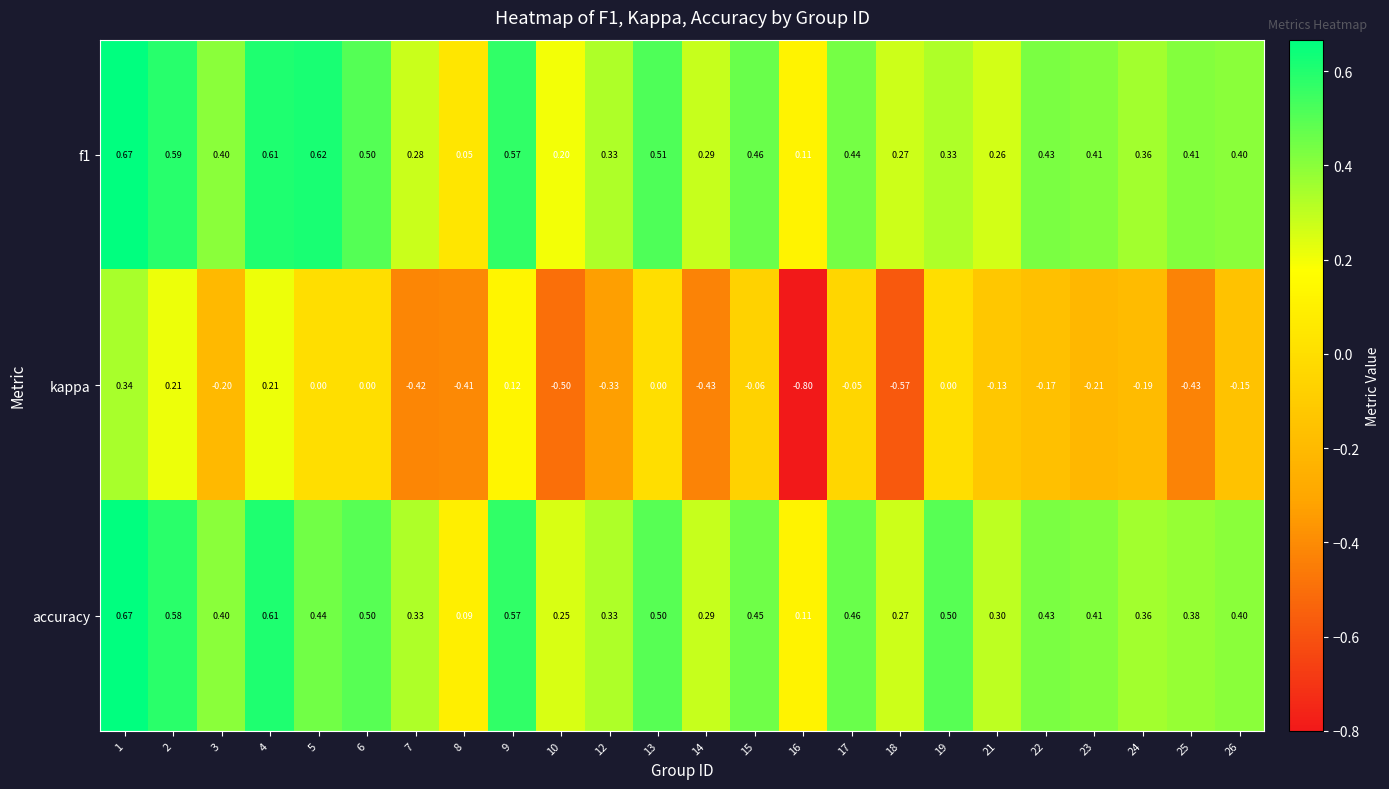

Is the value of f1 at 15 greater than the value of kappa at 3?

Yes